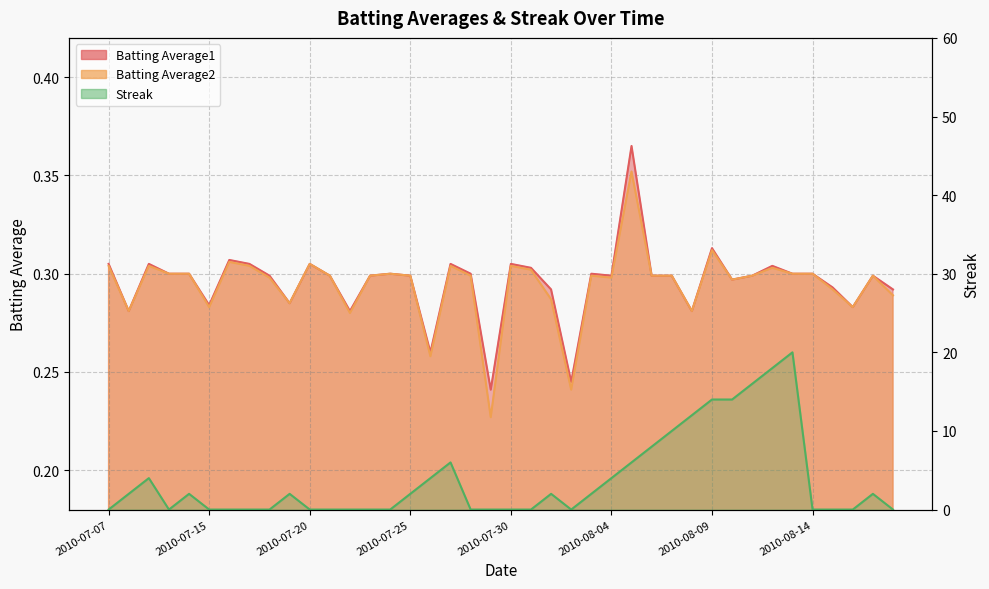

What is the difference between the Streak values at 2010-08-09 and 2010-08-18?

14.0